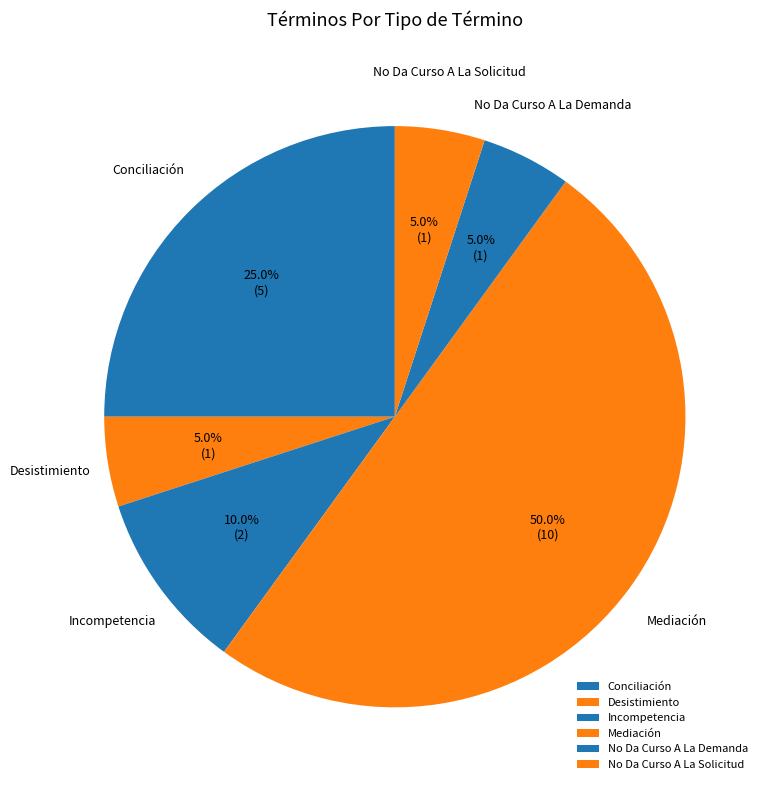

Which category has the biggest portion of the pie?

Mediación